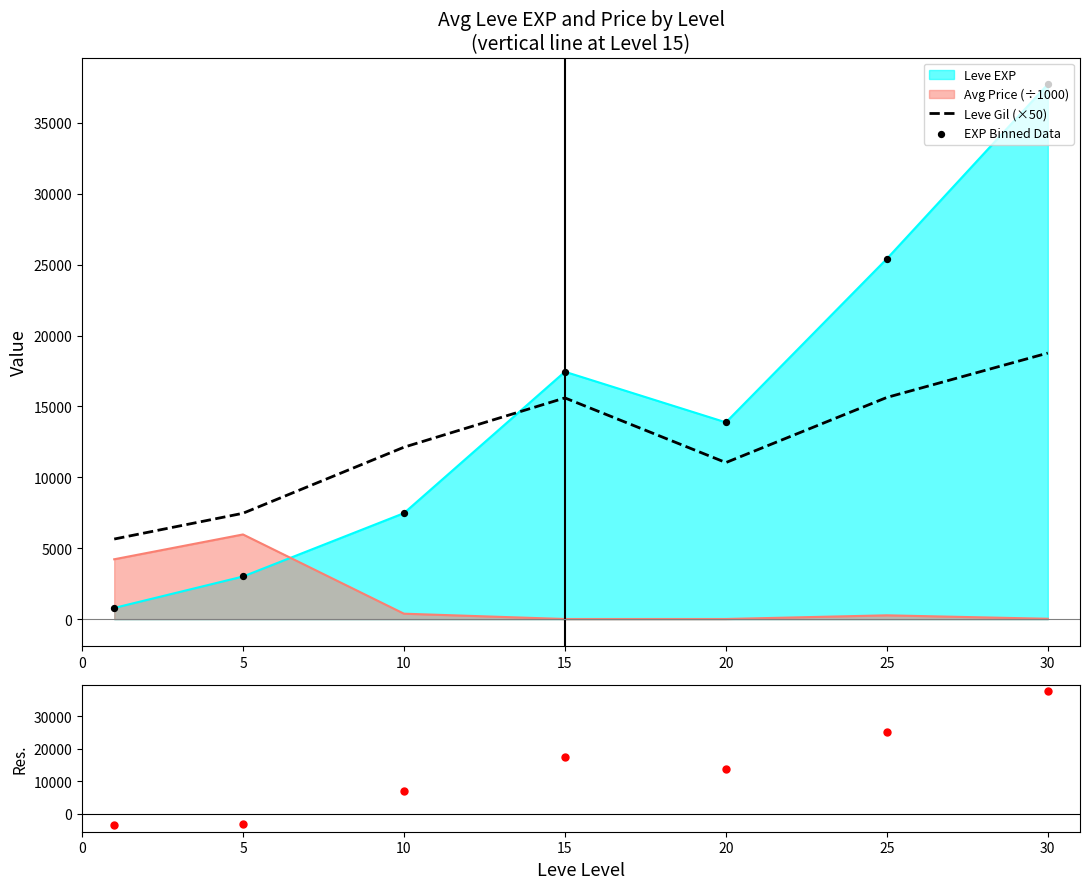

At how many categories does at least one series exceed 2884?

7